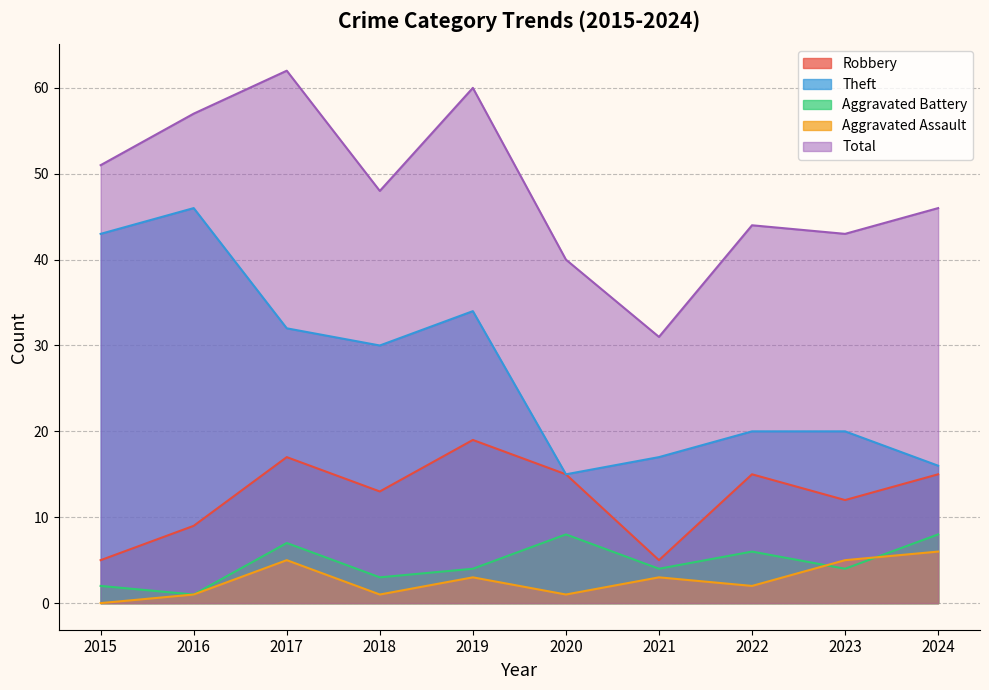

What value does the Aggravated Assault series have at 2023?

5